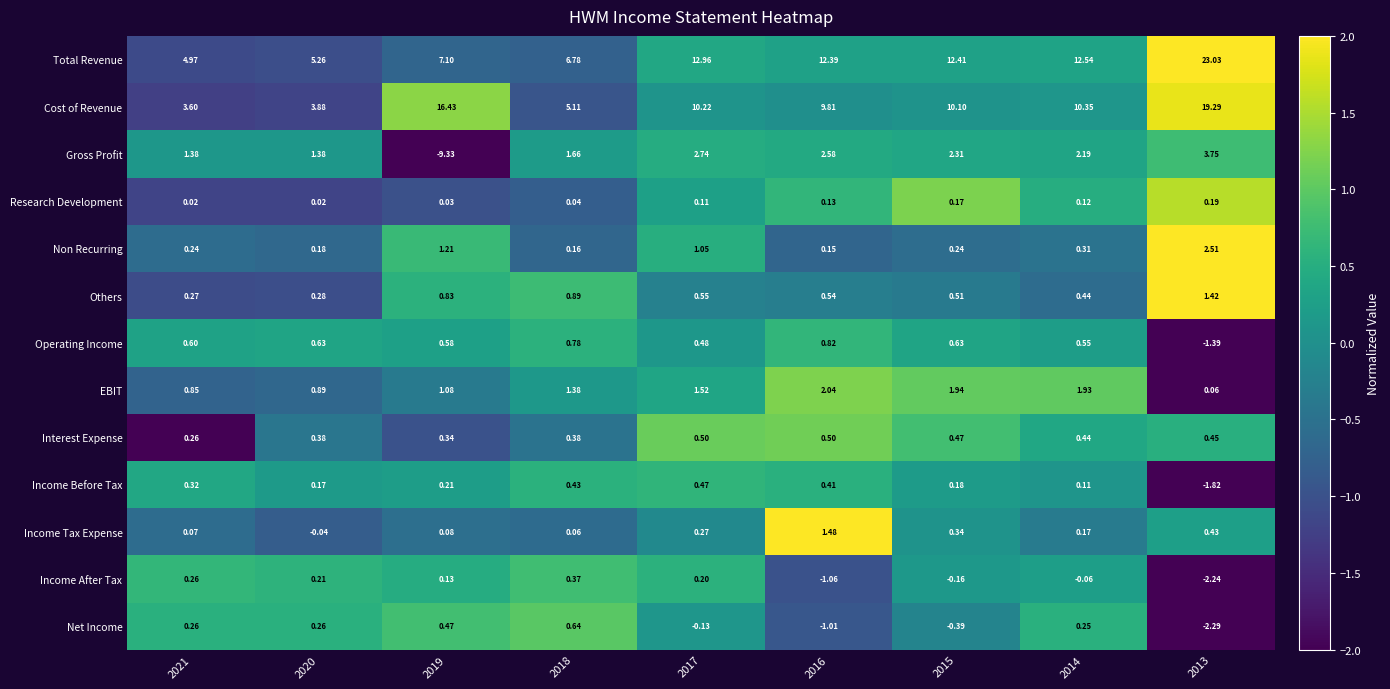

Is the value of Cost of Revenue at 2021 greater than the value of Total Revenue at 2015?

No